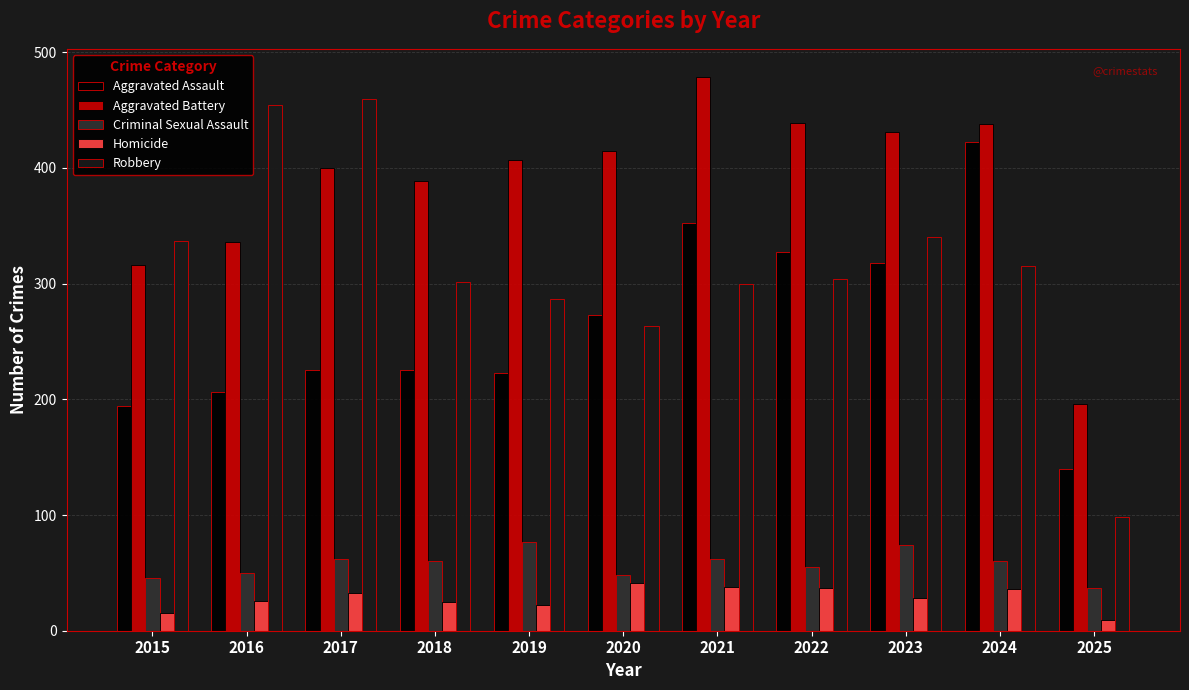

What is the minimum value for Aggravated Assault?

140